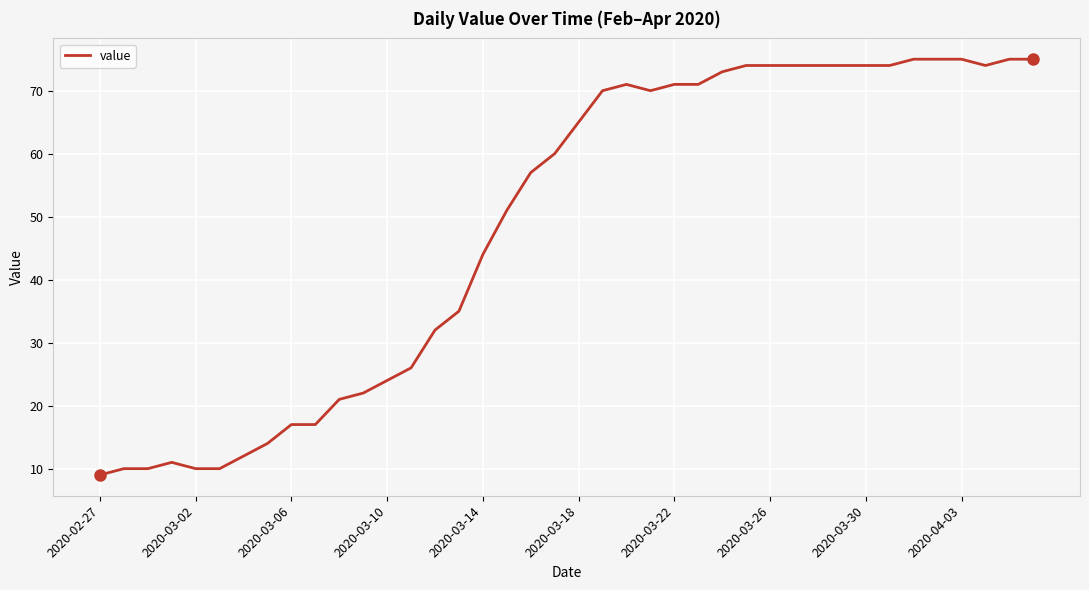

What is the difference between the maximum and minimum values?

66